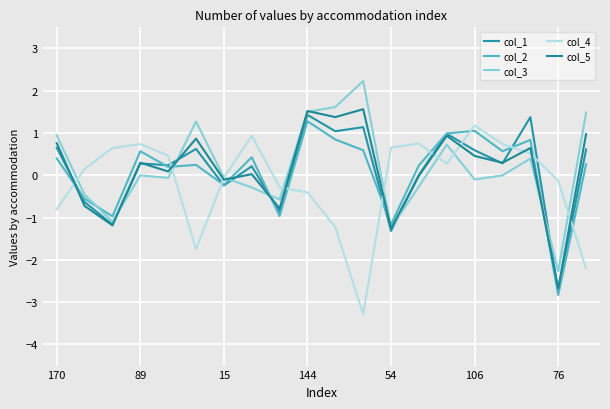

What is the highest value of the col_1 series?

1.4